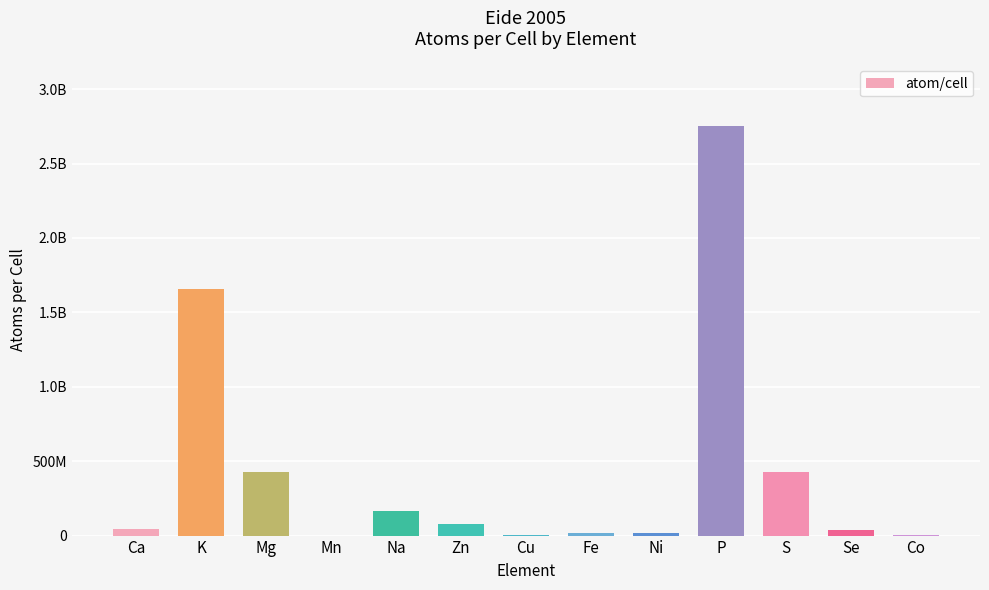

Which label corresponds to the largest value in the chart?

P